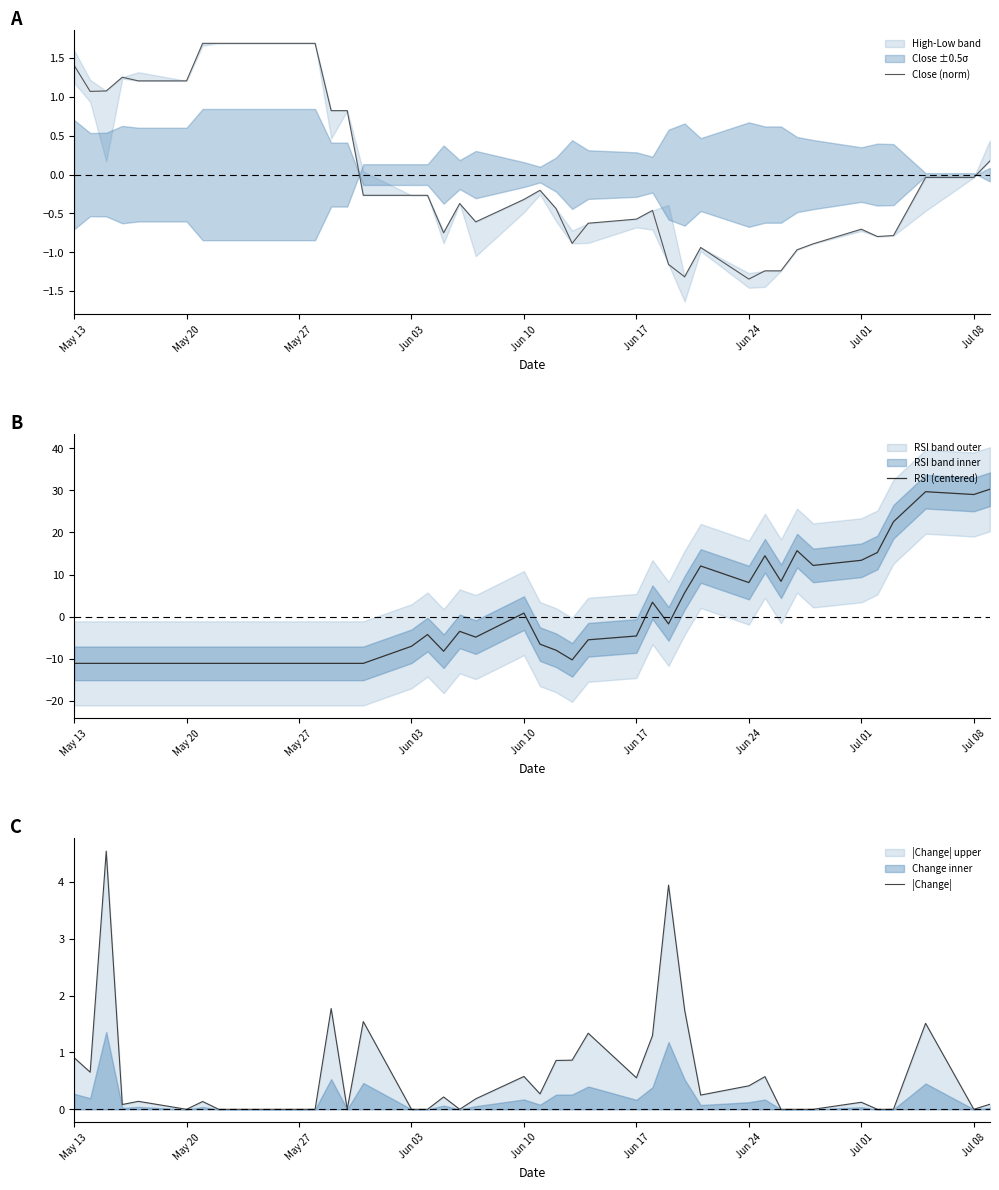

What is the maximum value for Close (norm)?

1.7